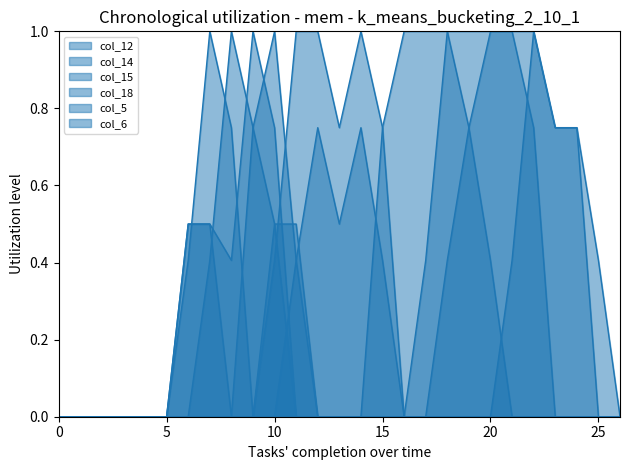

After their last crossing, which series has the higher values: col_12 or col_6?

col_6